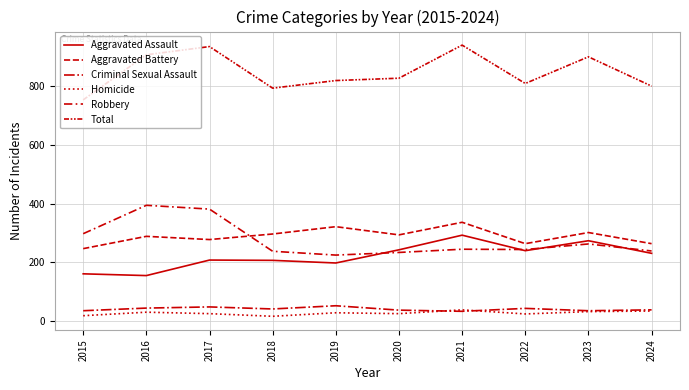

True or false: Robbery has a value of 237 at 2018.

True